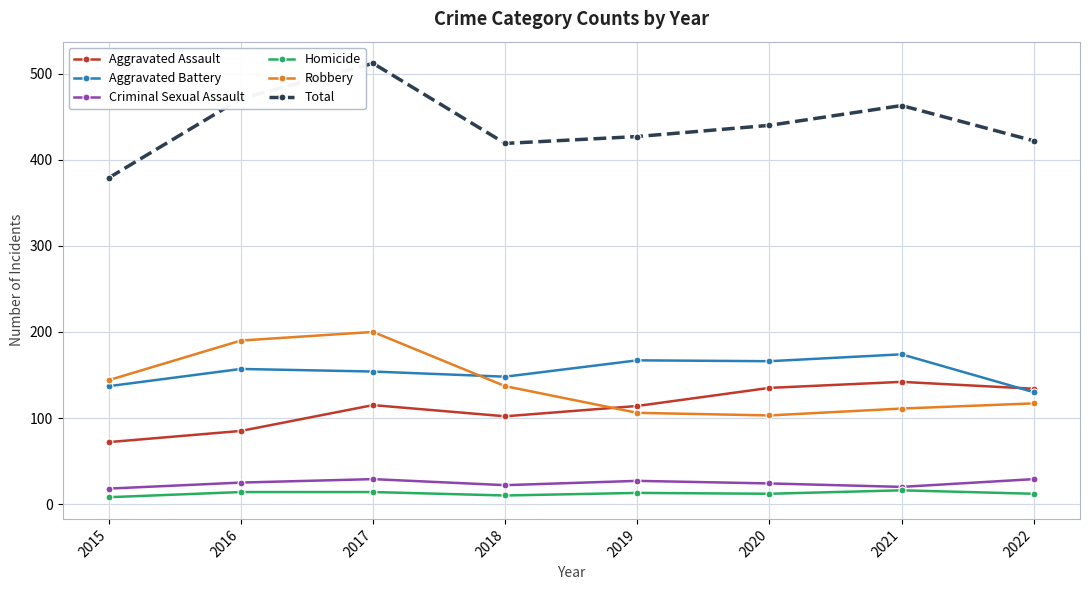

Which series has the largest range (max minus min)?

Total